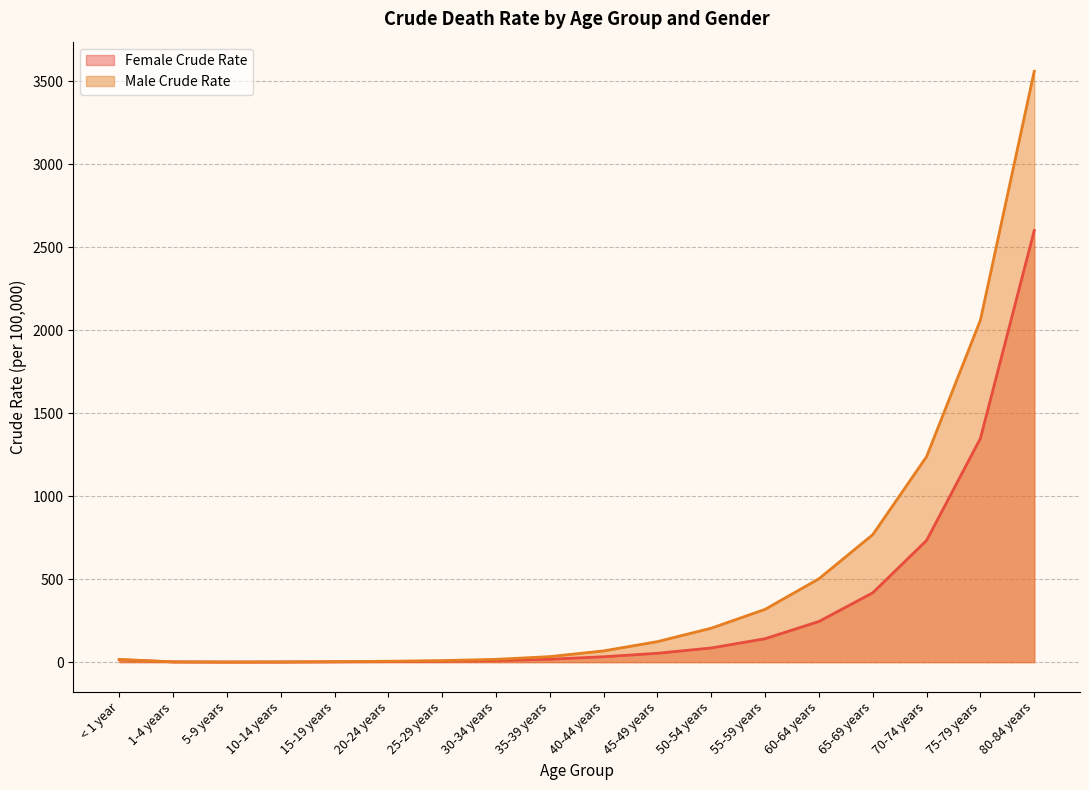

Rank the series by their average value, from highest to lowest.

Male Crude Rate, Female Crude Rate